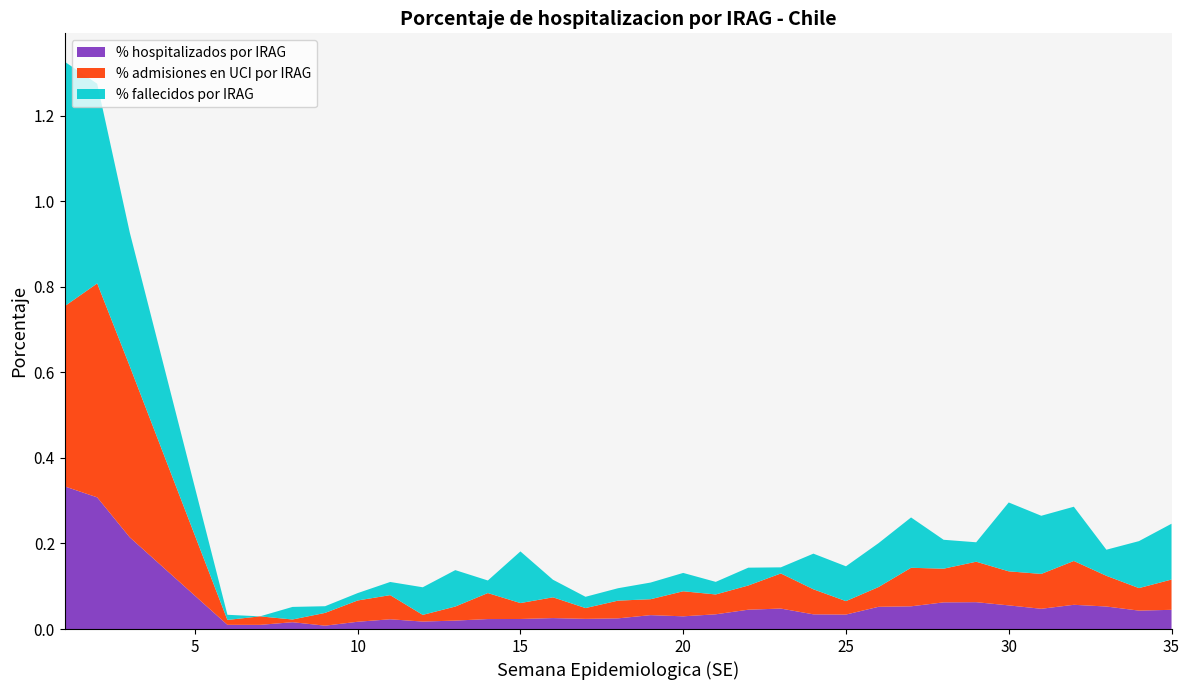

Reading left to right, extract all data points from this chart.

% hospitalizados por IRAG: 0.3	0.3	0.2	0.0	0.0	0.0	0.0	0.0	0.0	0.0	0.0	0.0	0.0	0.0	0.0	0.0	0.0	0.0	0.0	0.0	0.0	0.0	0.0	0.1	0.1	0.1	0.1	0.1	0.0	0.1	0.1	0.0	0.0
% admisiones en UCI por IRAG: 0.4	0.5	0.4	0.0	0.0	0.0	0.0	0.0	0.1	0.0	0.0	0.1	0.0	0.0	0.0	0.0	0.0	0.1	0.0	0.1	0.1	0.1	0.0	0.0	0.1	0.1	0.1	0.1	0.1	0.1	0.1	0.1	0.1
% fallecidos por IRAG: 0.6	0.5	0.3	0.0	0.0	0.0	0.0	0.0	0.0	0.1	0.1	0.0	0.1	0.0	0.0	0.0	0.0	0.0	0.0	0.0	0.0	0.1	0.1	0.1	0.1	0.1	0.0	0.2	0.1	0.1	0.1	0.1	0.1